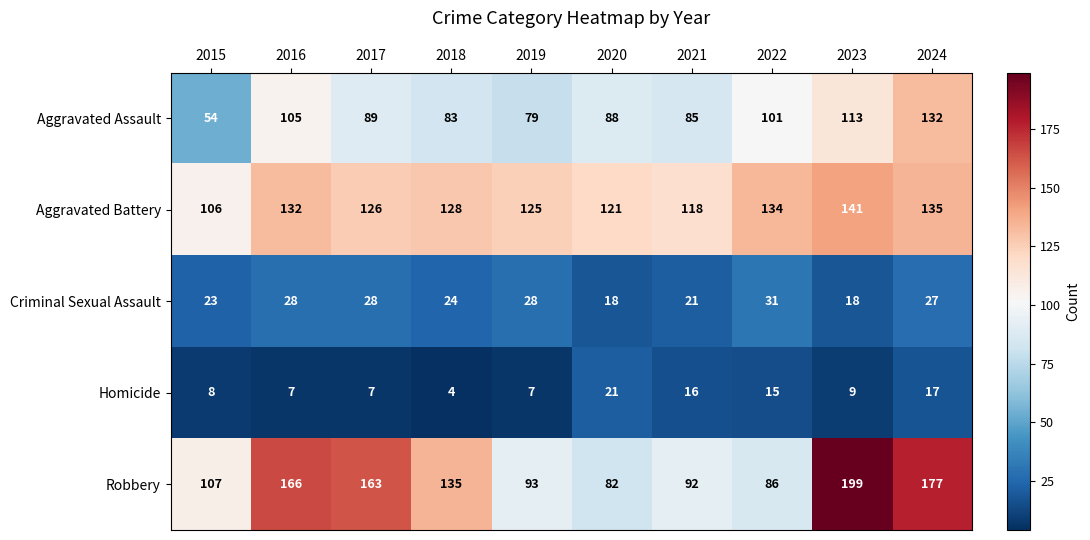

Is it true that Criminal Sexual Assault equals 31 at 2022?

True